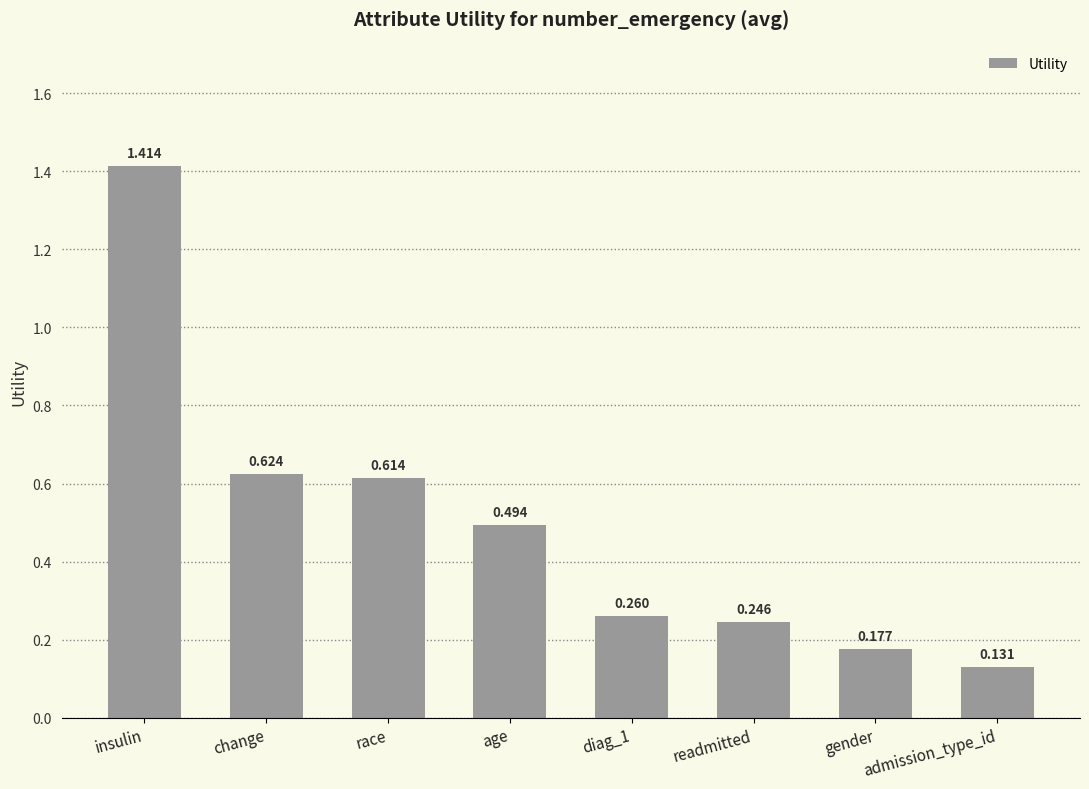

Where is the data nearest to the value 0?

admission_type_id